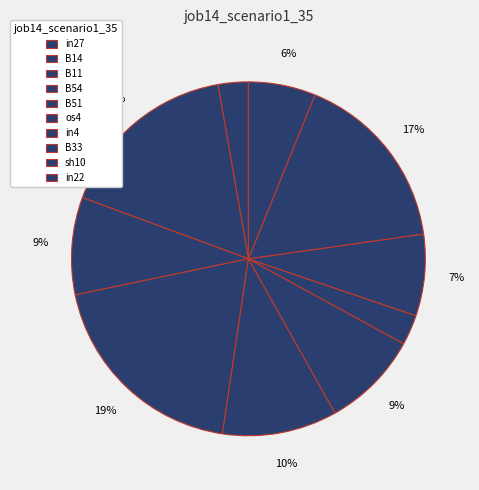

Which slice is the largest?

B54